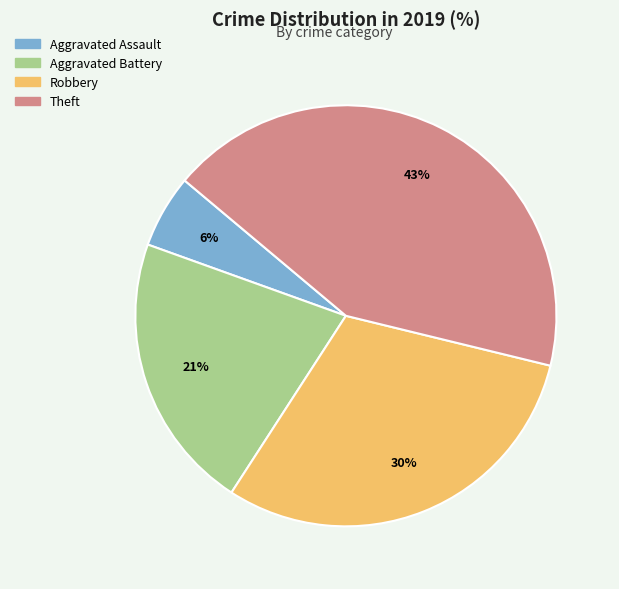

Is it true that Robbery is 30% of the pie?

True